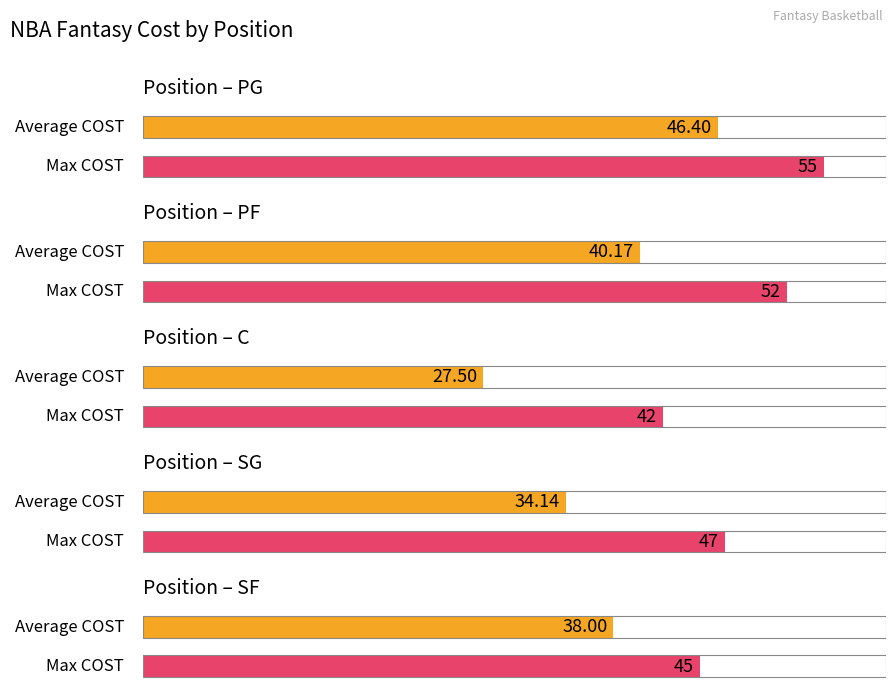

Which category has the highest value across all series?

PG